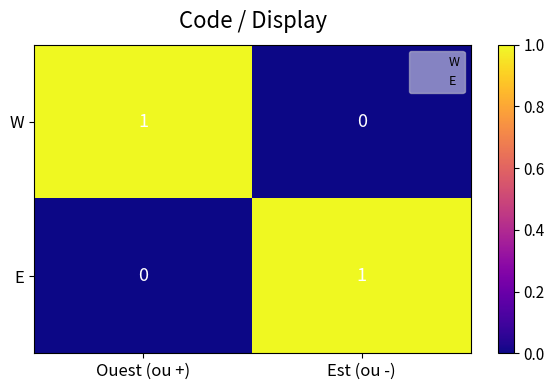

Rank the categories by E value from highest to lowest.

Est (ou -), Ouest (ou +)